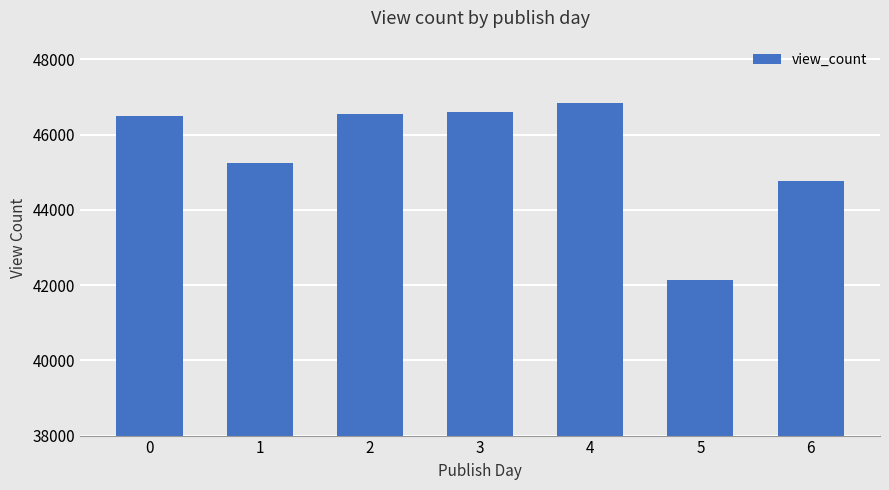

What is the value of the 3rd bar from the left?

46551.0